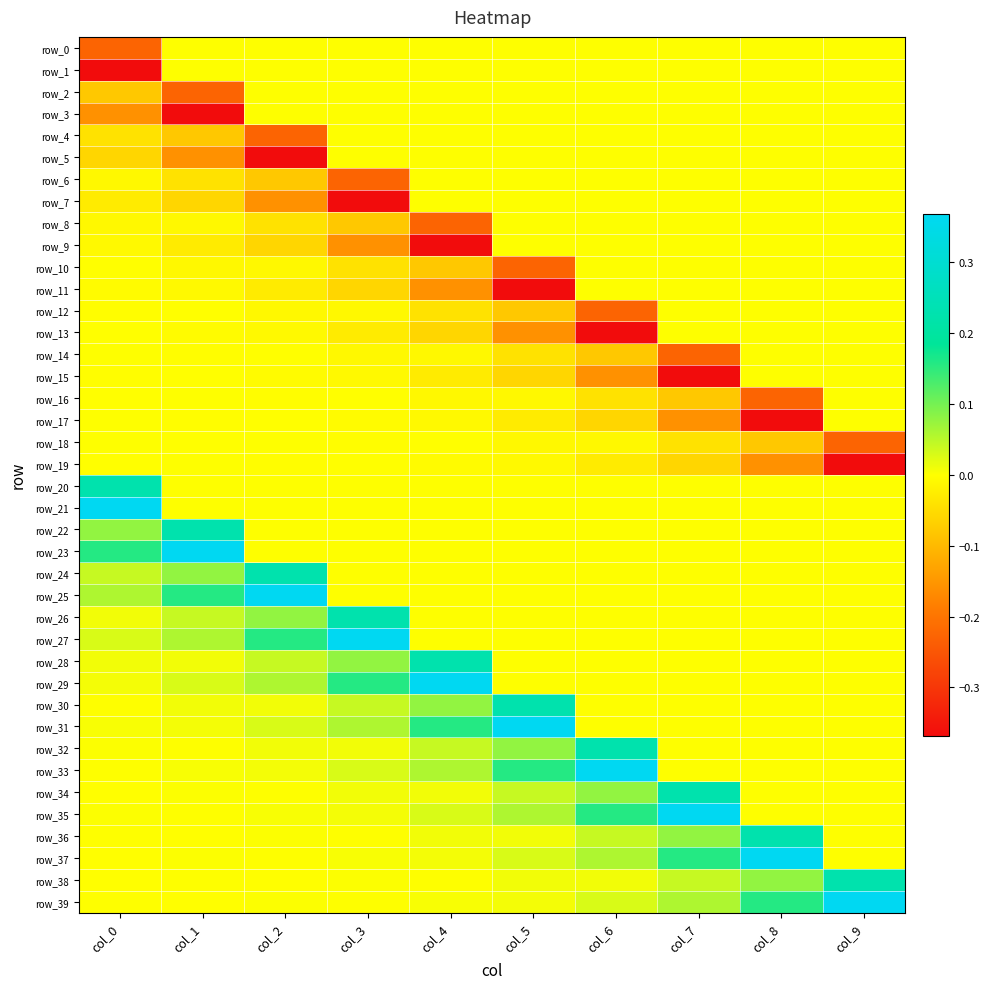

Which label corresponds to the smallest value in the chart?

col_0